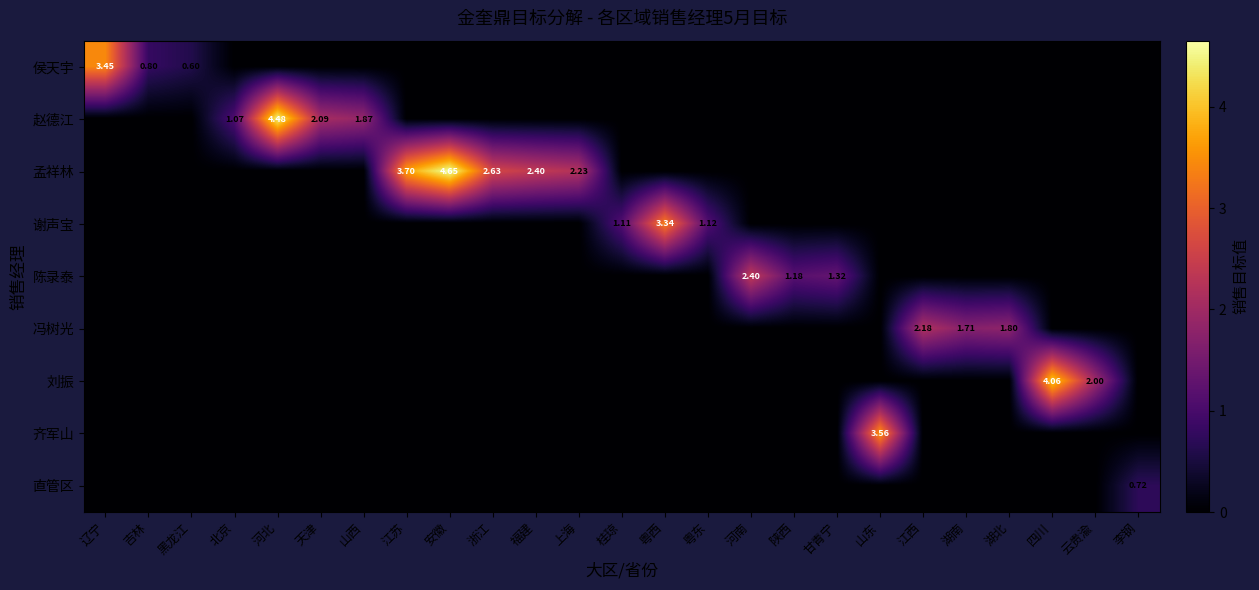

Which series changed the most between 河北 and 湖北?

赵德江